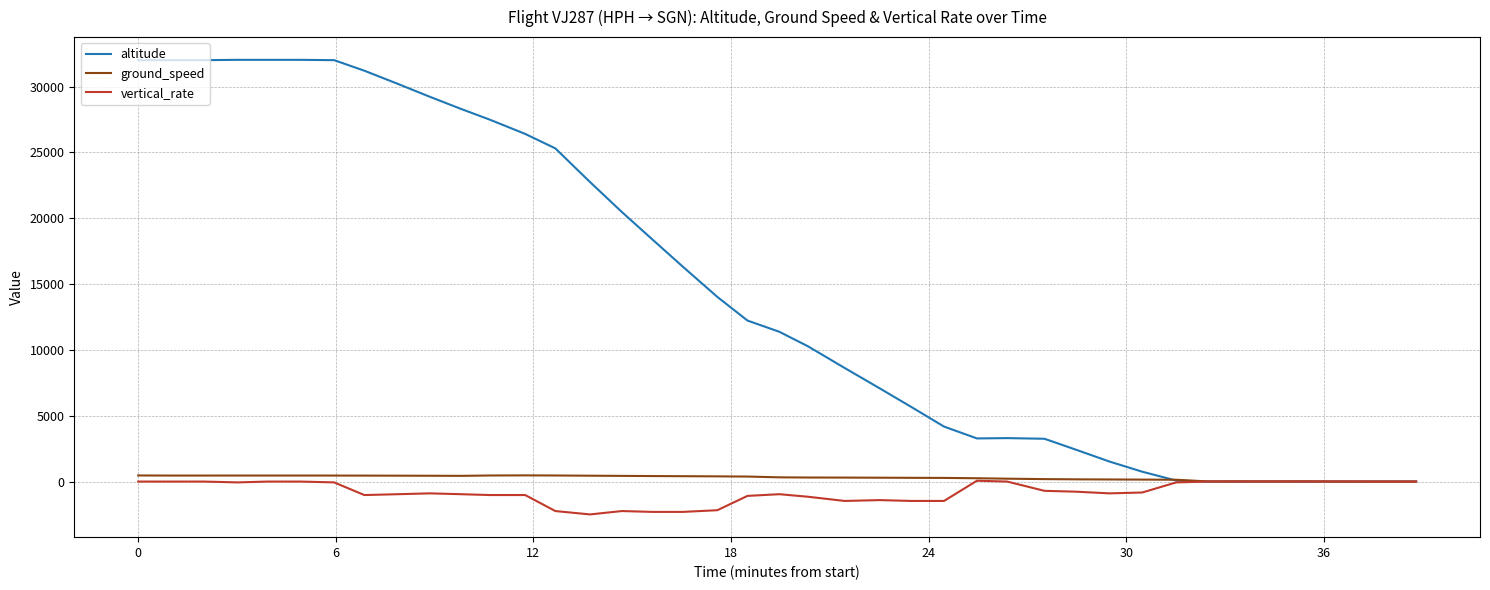

Which series has the largest total across all categories?

altitude